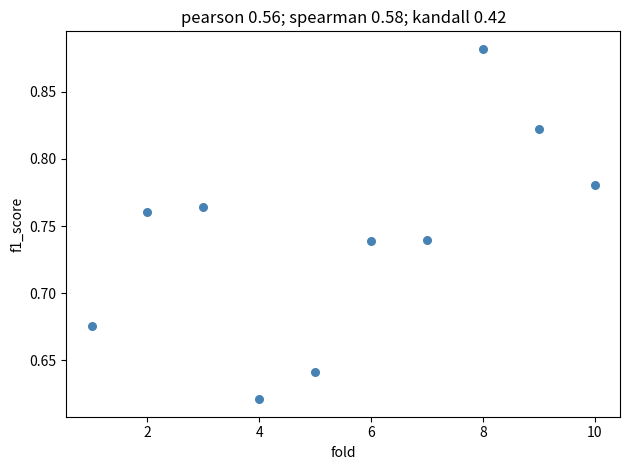

What is the average X value?

5.5